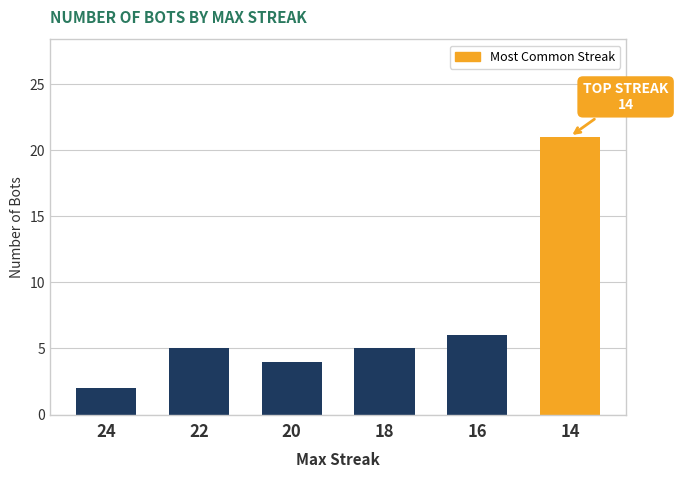

At which category does the chart reach its minimum across all series?

24